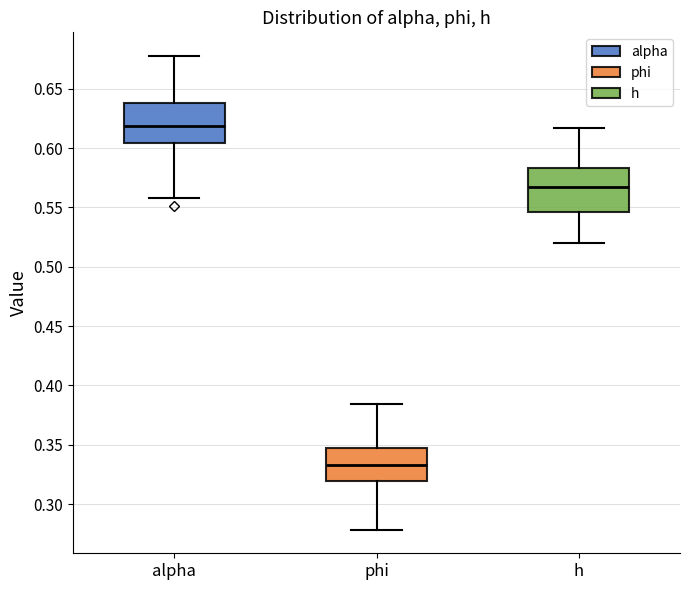

Where is the upper edge of the box for phi on the y-axis? The values are not printed on the chart, so give them approximately, as read against the axis.

0.345